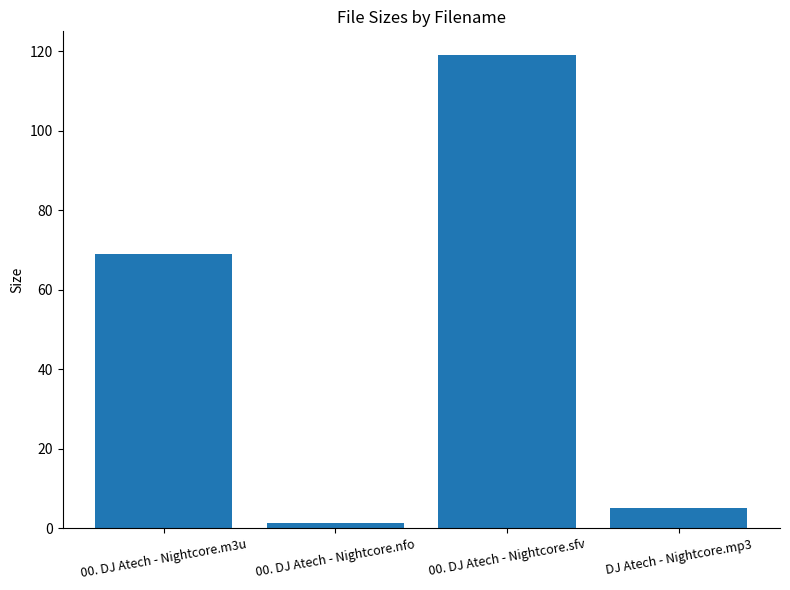

Between 00. DJ Atech - Nightcore.m3u and DJ Atech - Nightcore.mp3, which is larger?

00. DJ Atech - Nightcore.m3u